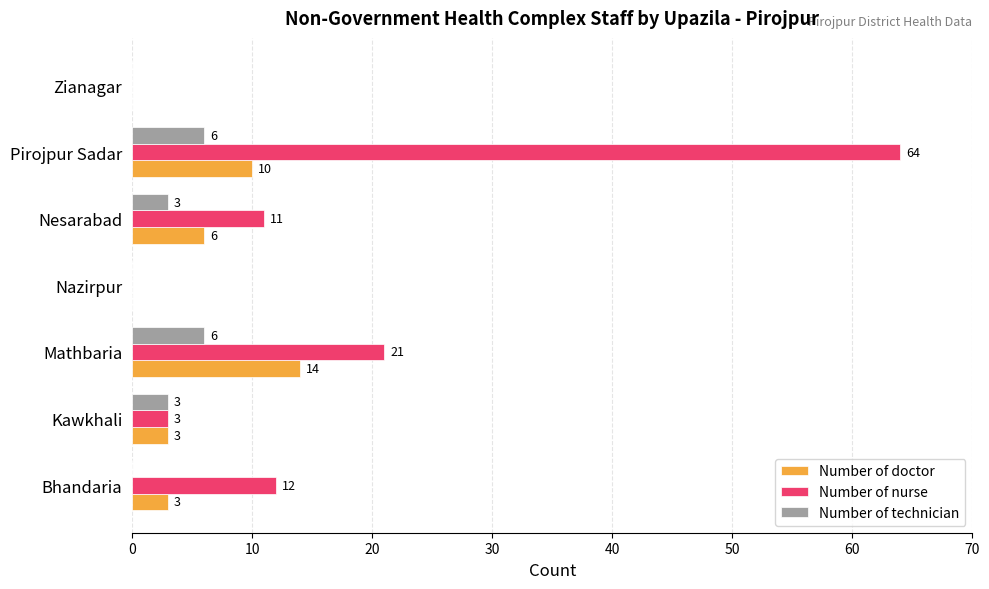

What are all the series names shown in the legend?

Number of doctor, Number of nurse, Number of technician